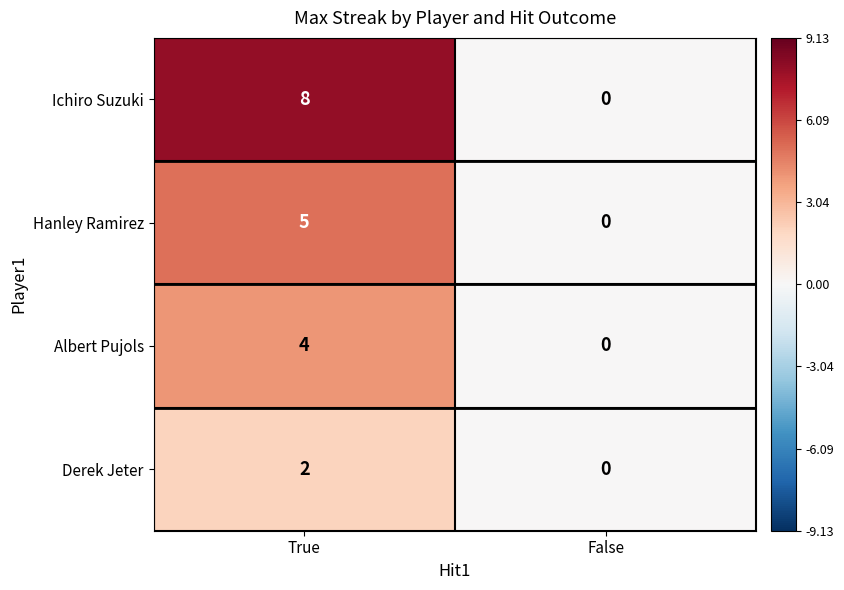

What value does the Albert Pujols series have at True?

4